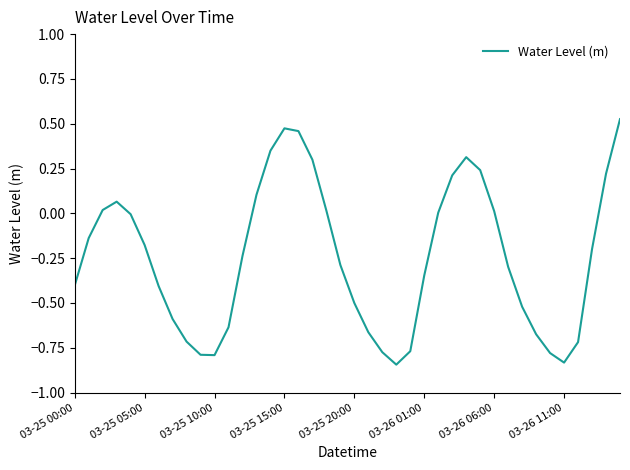

What is the difference between the maximum and minimum values?

1.4